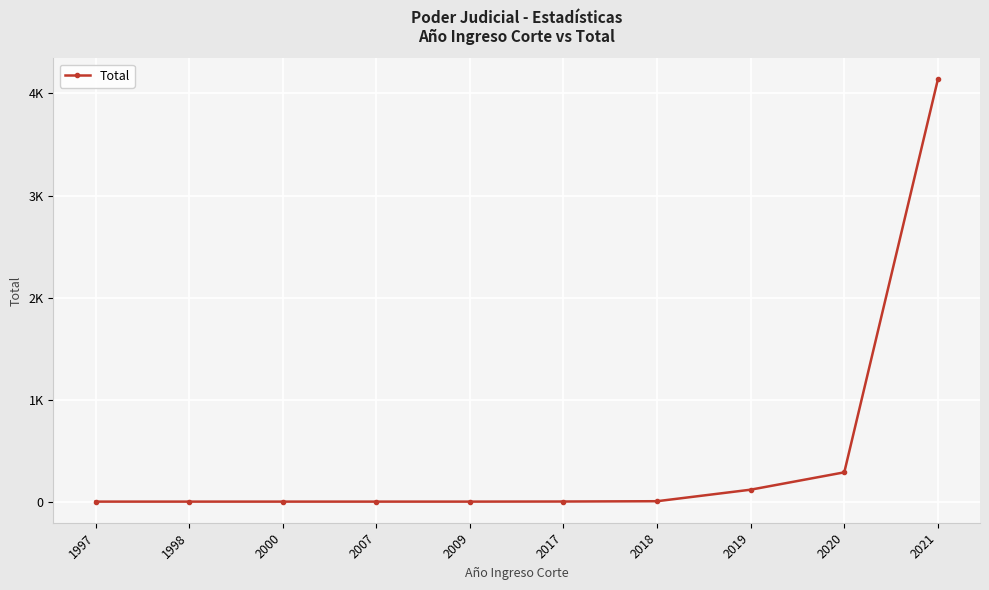

Reading left to right, extract all data points from this chart.

1997=1	1998=1	2000=1	2007=1	2009=1	2017=2	2018=5	2019=118	2020=288	2021=4138